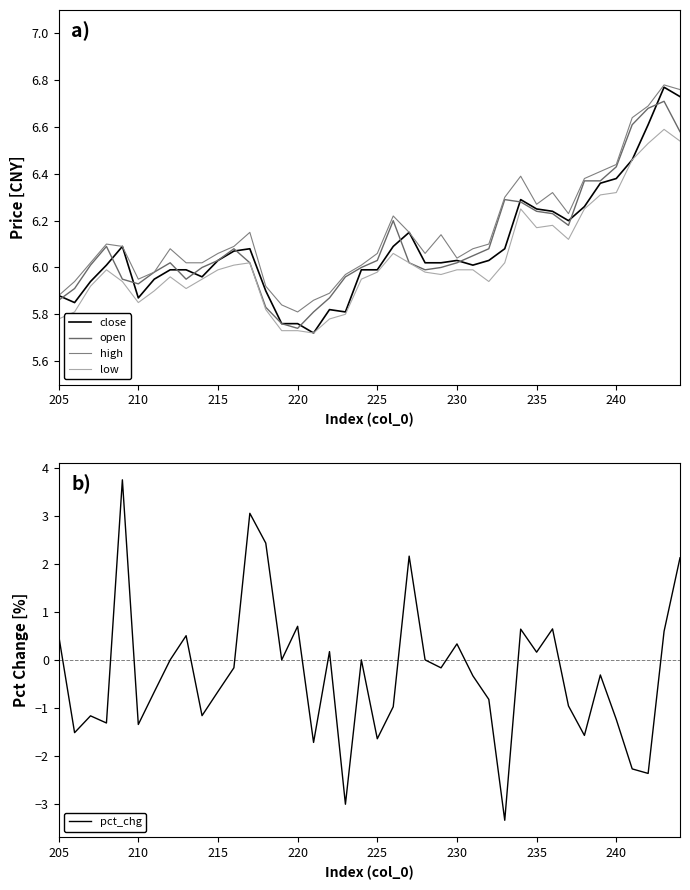

What is the maximum value for close?

6.8